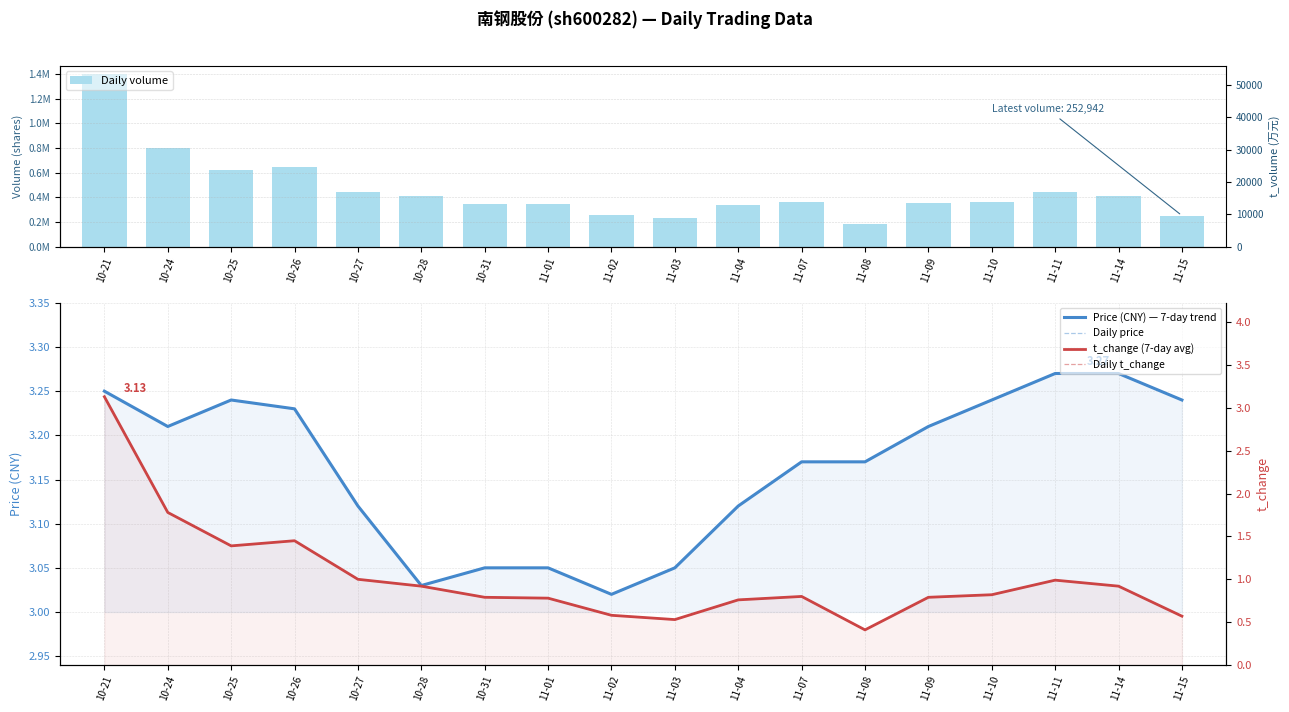

Reading right to left, list all the values displayed in this chart.

Daily volume: 11-15=252942.0	11-14=409782.0	11-11=442378.0	11-10=365996.0	11-09=353876.0	11-08=184992.0	11-07=358912.0	11-04=337403.0	11-03=237097.0	11-02=257814.0	11-01=348423.0	10-31=350720.0	10-28=410542.0	10-27=447650.0	10-26=646997.0	10-25=620962.0	10-24=797035.0	10-21=1395832.0
Price (CNY) — 7-day trend: 11-15=3.2	11-14=3.3	11-11=3.3	11-10=3.2	11-09=3.2	11-08=3.2	11-07=3.2	11-04=3.1	11-03=3.0	11-02=3.0	11-01=3.0	10-31=3.0	10-28=3.0	10-27=3.1	10-26=3.2	10-25=3.2	10-24=3.2	10-21=3.2
Daily price: 11-15=3.2	11-14=3.3	11-11=3.3	11-10=3.2	11-09=3.2	11-08=3.2	11-07=3.2	11-04=3.1	11-03=3.0	11-02=3.0	11-01=3.0	10-31=3.0	10-28=3.0	10-27=3.1	10-26=3.2	10-25=3.2	10-24=3.2	10-21=3.2
t_change (7-day avg): 11-15=0.6	11-14=0.9	11-11=1.0	11-10=0.8	11-09=0.8	11-08=0.4	11-07=0.8	11-04=0.8	11-03=0.5	11-02=0.6	11-01=0.8	10-31=0.8	10-28=0.9	10-27=1.0	10-26=1.4	10-25=1.4	10-24=1.8	10-21=3.1
Daily t_change: 11-15=0.6	11-14=0.9	11-11=1.0	11-10=0.8	11-09=0.8	11-08=0.4	11-07=0.8	11-04=0.8	11-03=0.5	11-02=0.6	11-01=0.8	10-31=0.8	10-28=0.9	10-27=1.0	10-26=1.4	10-25=1.4	10-24=1.8	10-21=3.1